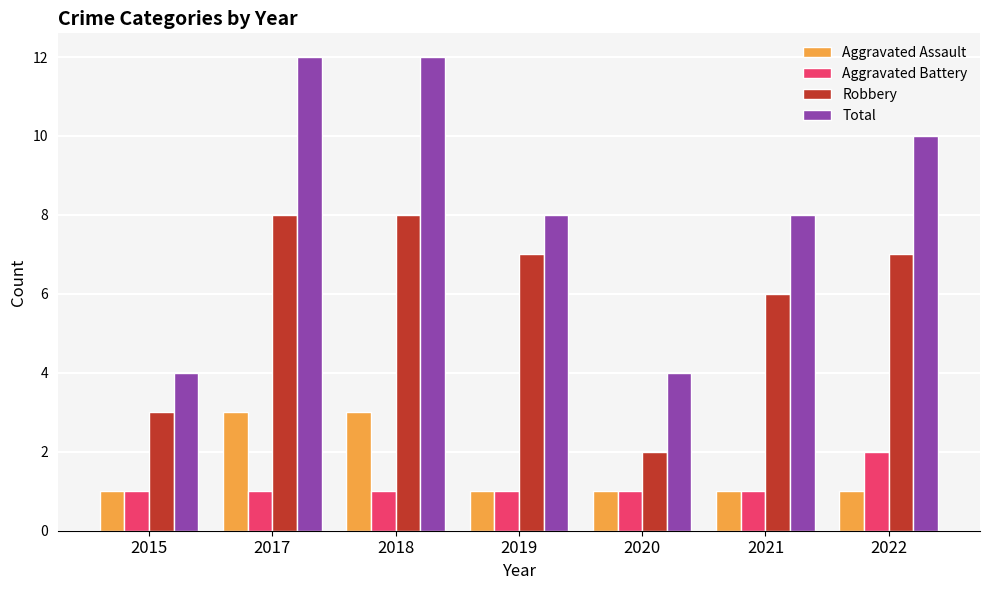

What is the smallest value displayed?

1